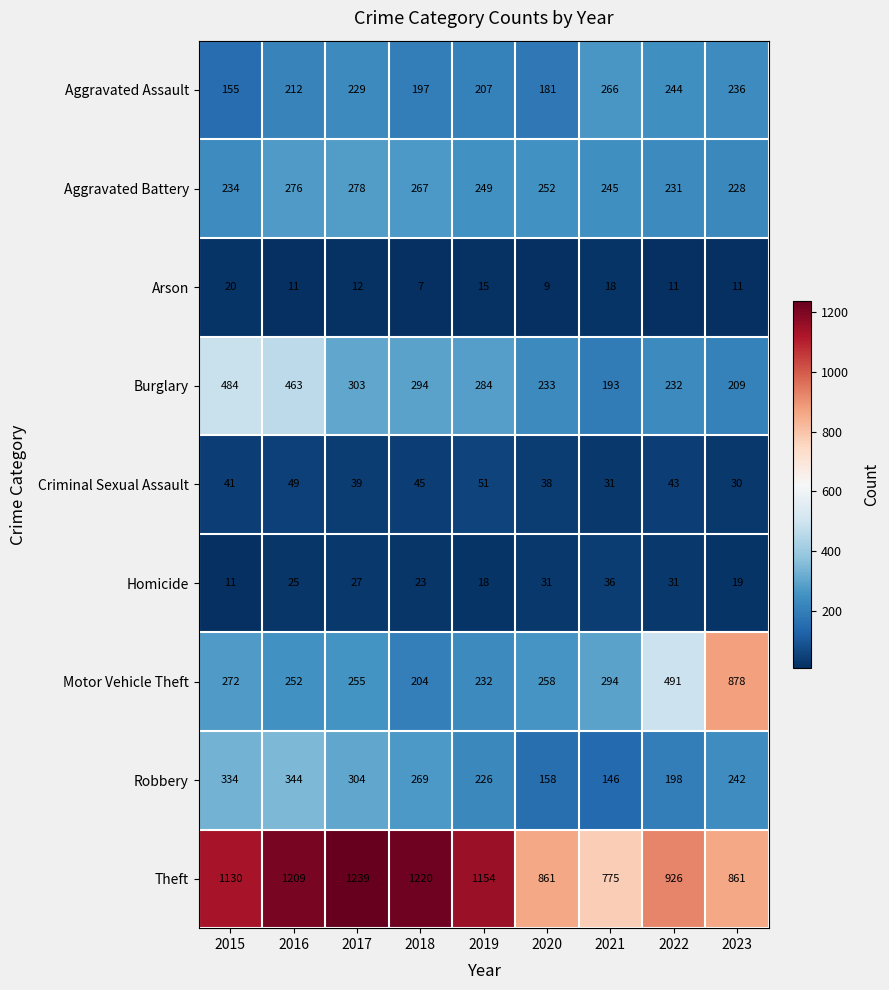

What is the approximate value of Robbery at 2021, to the nearest 10?

150